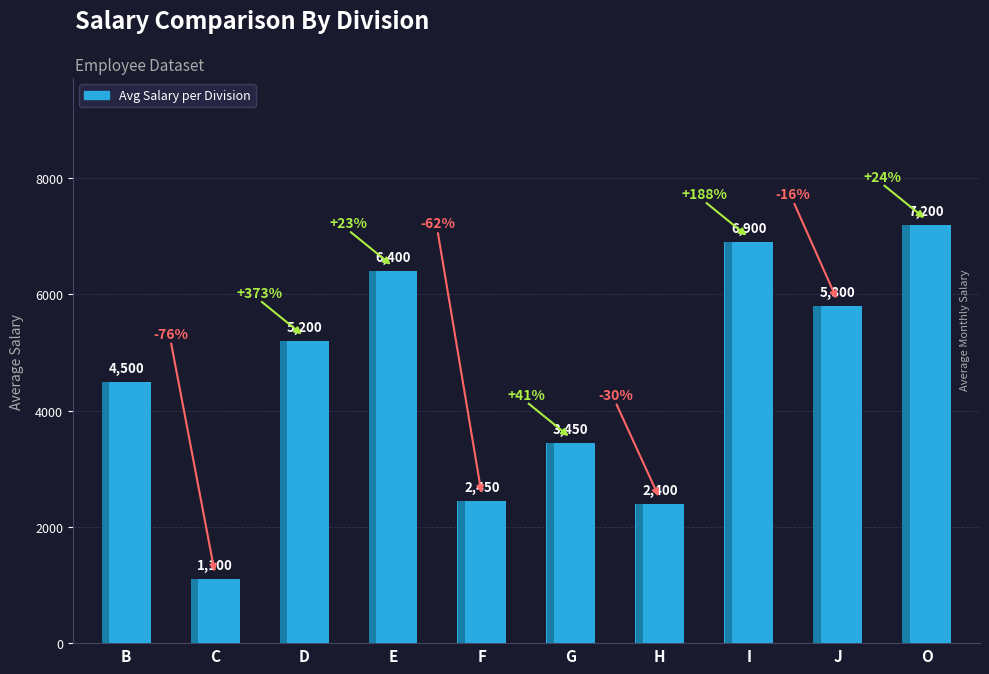

At which label is the value closest to 4150?

B